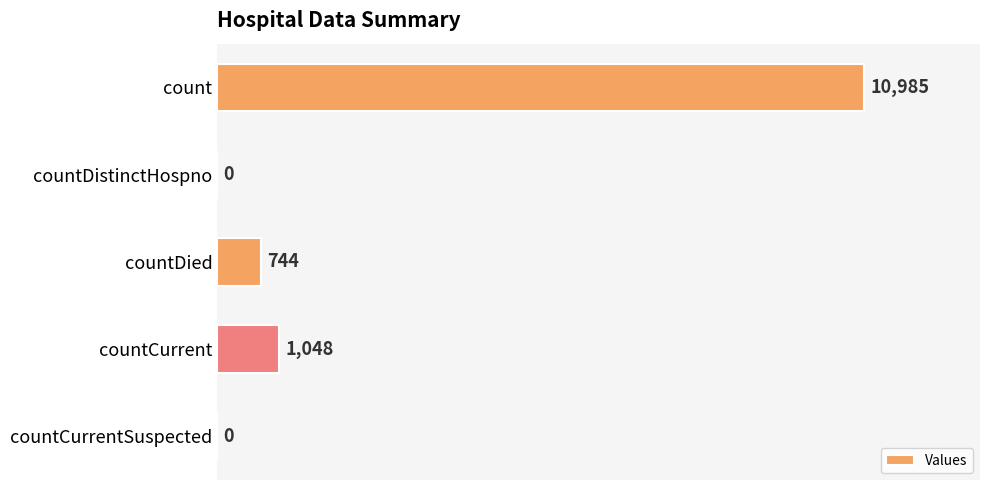

What is the sum of all values?

12777